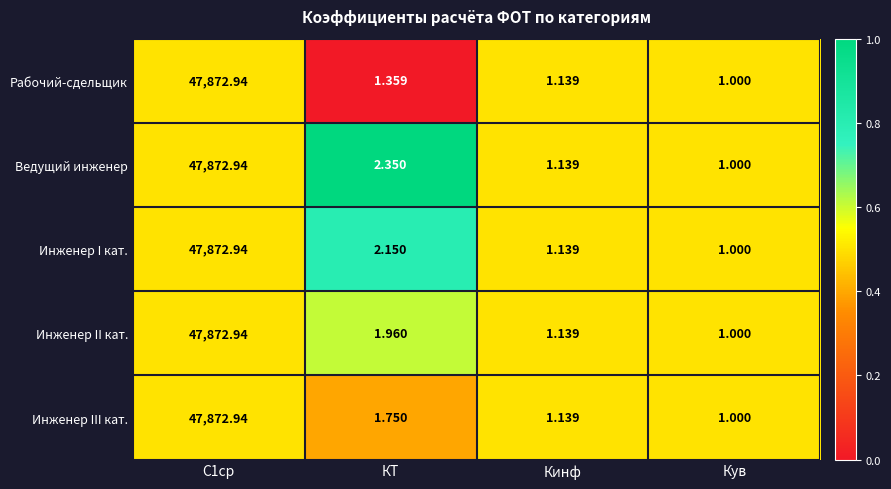

List the series in order of their overall mean, highest first.

Ведущий инженер, Инженер I кат., Инженер II кат., Инженер III кат., Рабочий-сдельщик